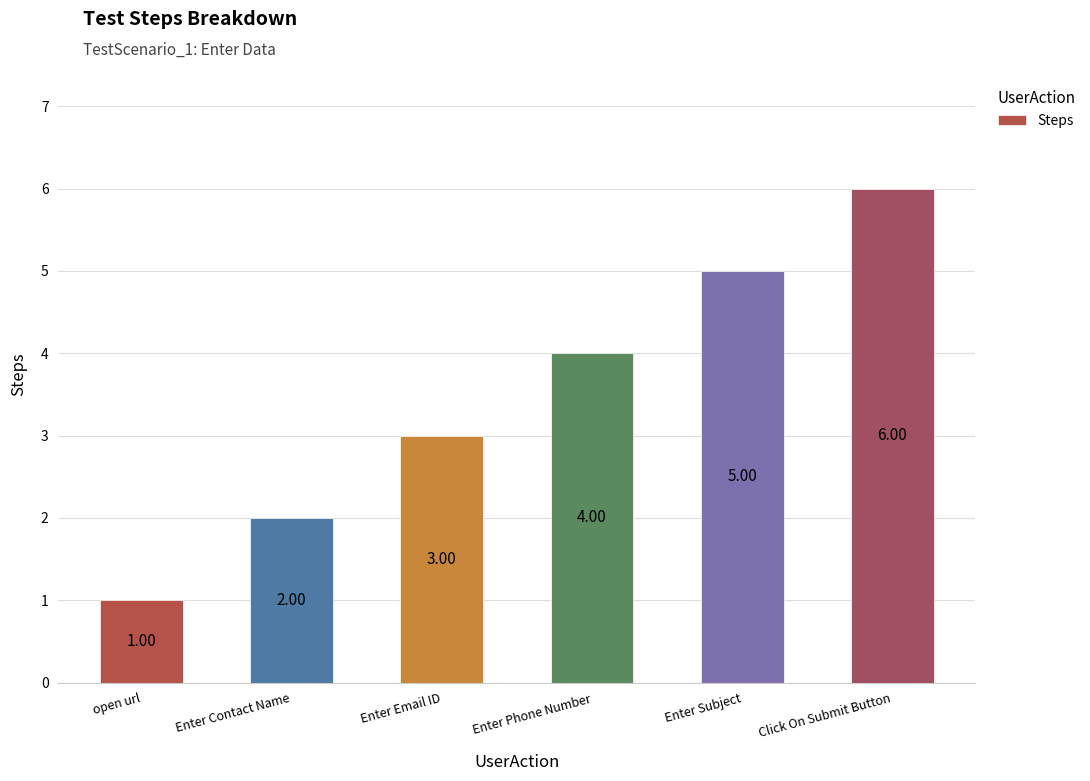

What is the label of the 3rd bar from the right?

Enter Phone Number